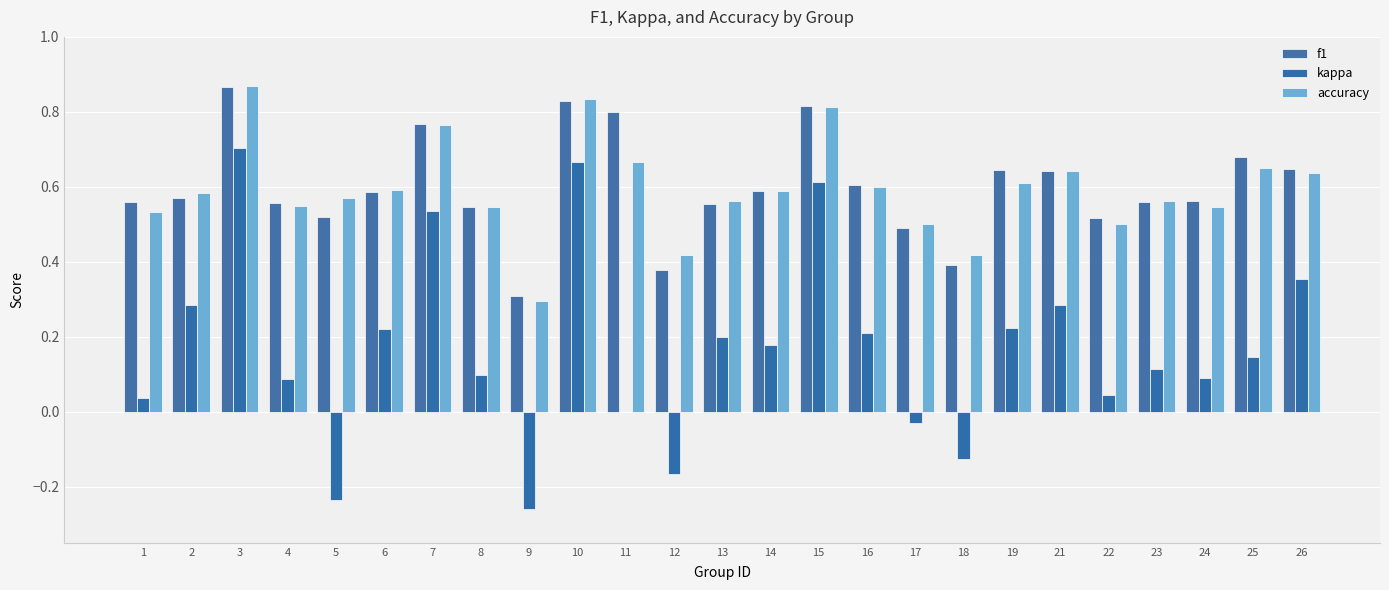

Rank the categories by f1 value from lowest to highest.

9, 12, 18, 17, 22, 5, 8, 13, 4, 23, 1, 24, 2, 6, 14, 16, 21, 19, 26, 25, 7, 11, 15, 10, 3